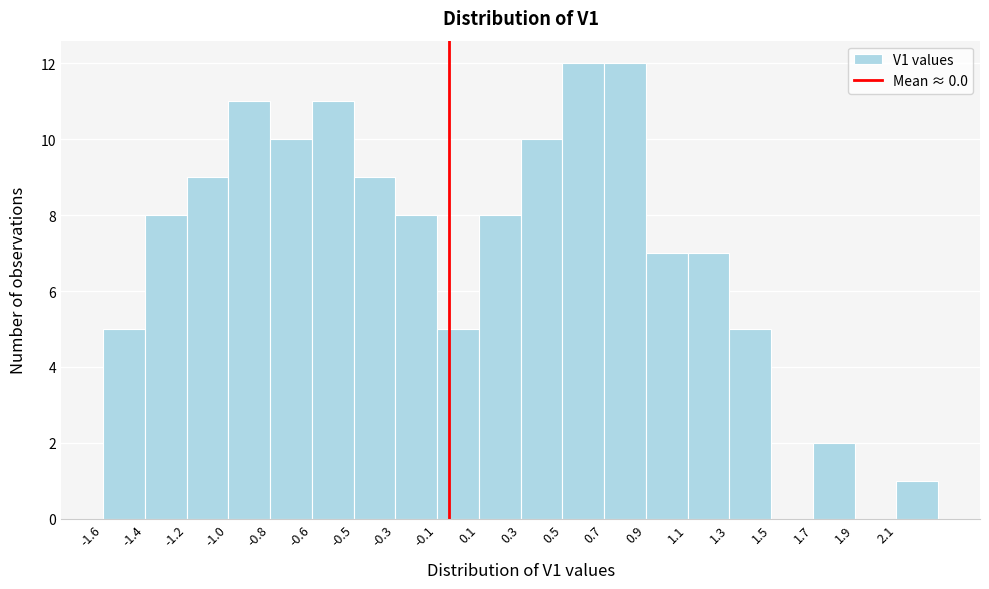

Reading left to right, what are all the values shown in this chart?

-1.6=5	-1.4=8	-1.2=9	-1.0=11	-0.8=10	-0.6=11	-0.5=9	-0.3=8	-0.1=5	0.1=8	0.3=10	0.5=12	0.7=12	0.9=7	1.1=7	1.3=5	1.5=0	1.7=2	1.9=0	2.1=1